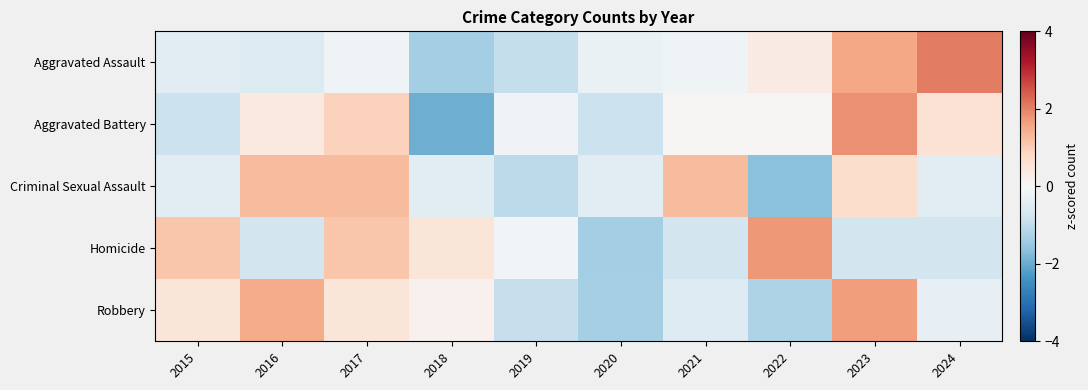

Rank the series at 2017 from highest to lowest value.

Criminal Sexual Assault, Homicide, Aggravated Battery, Robbery, Aggravated Assault